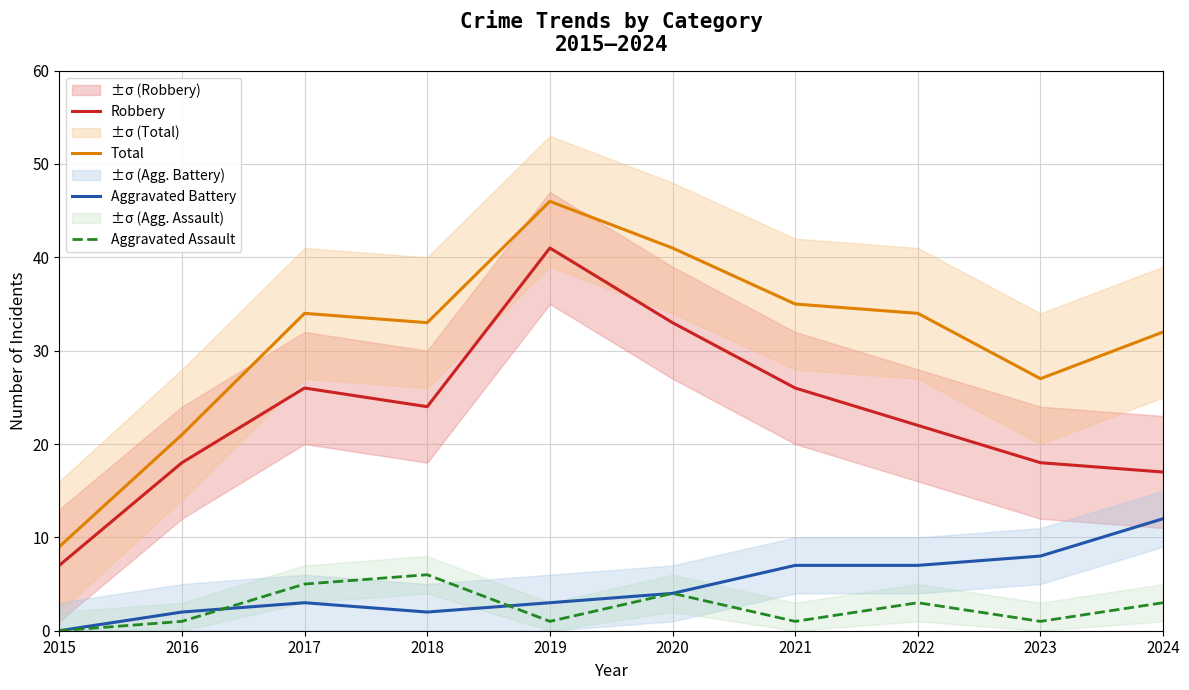

In Robbery, how many points are higher than both neighbors (excluding endpoints)?

2